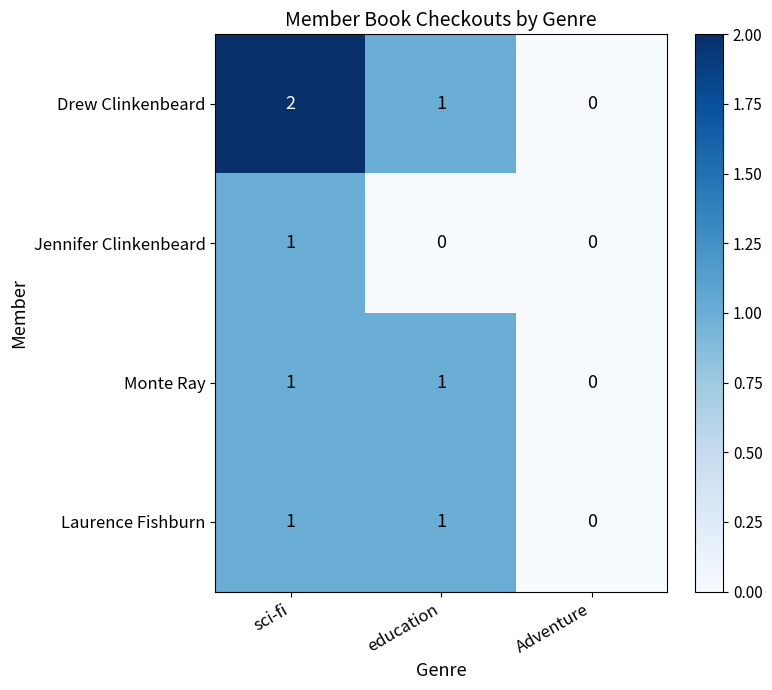

Rank the categories by Drew Clinkenbeard value from highest to lowest.

sci-fi, education, Adventure